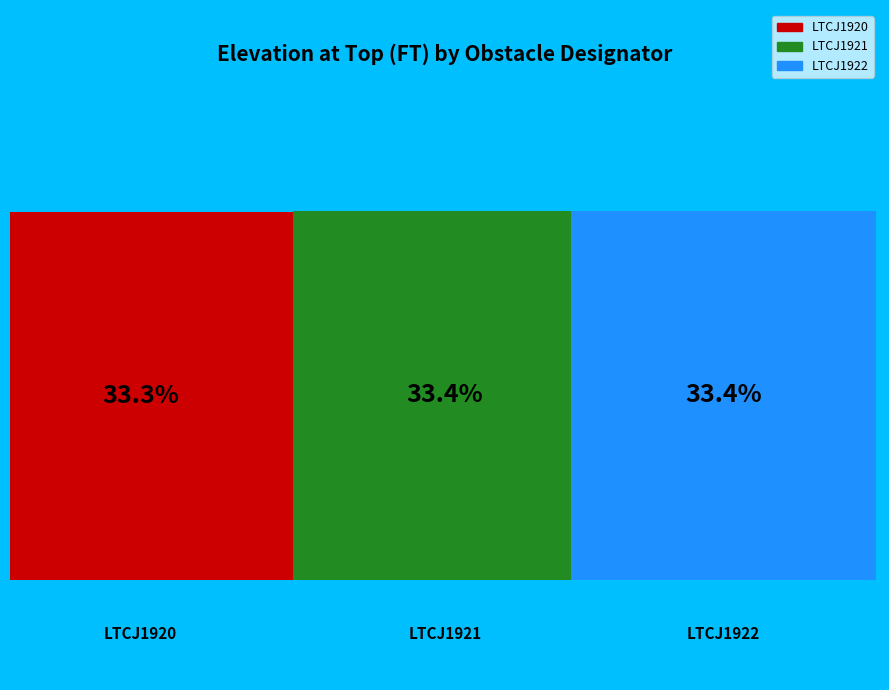

Which category has the biggest portion of the pie?

LTCJ1922